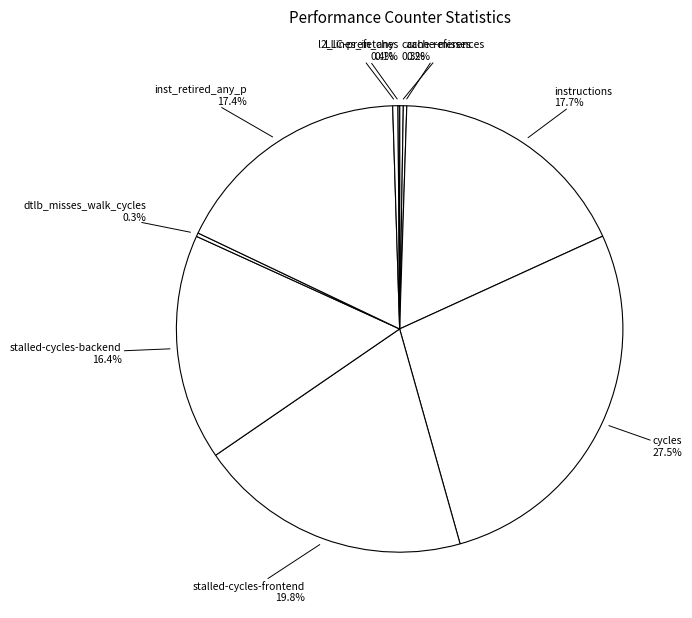

Between stalled-cycles-backend and instructions, which is larger?

instructions